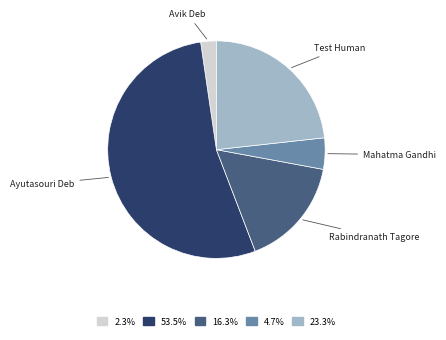

Does Ayutasouri Deb account for over 50% of the chart?

Yes